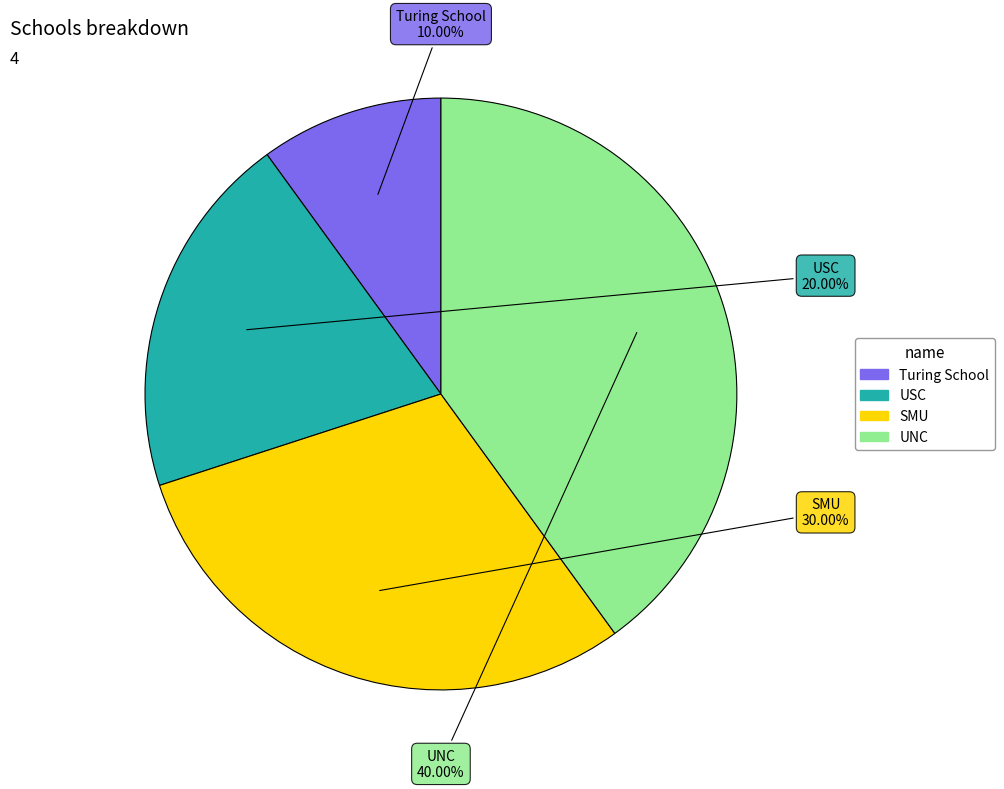

What percentage is the UNC slice, to the nearest percent?

40%